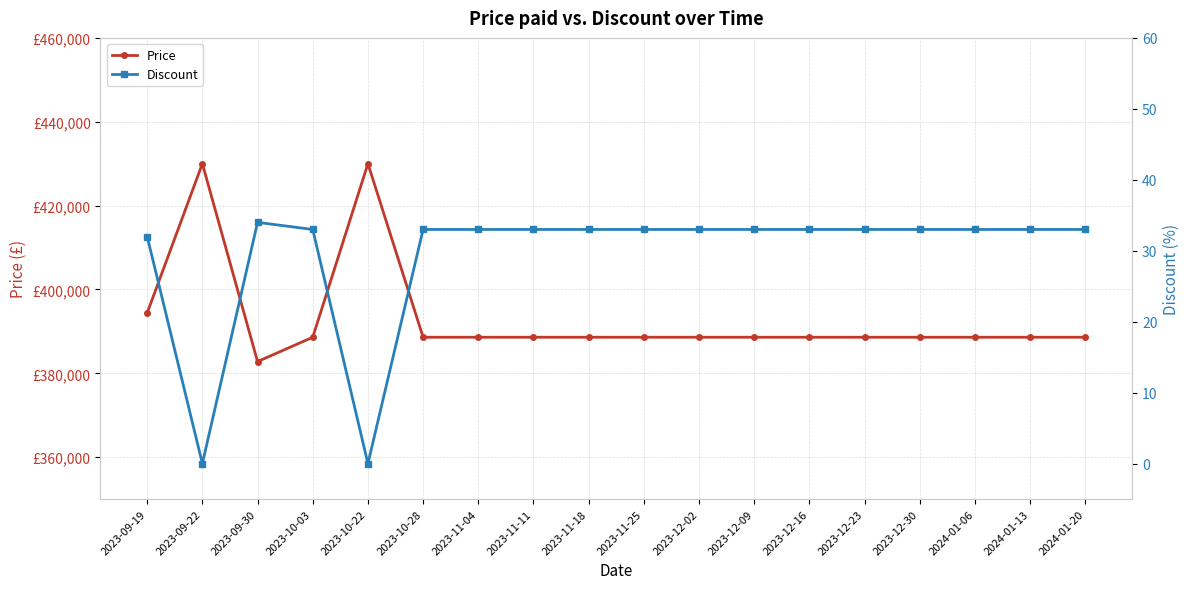

What is the difference between the highest and lowest values at 2023-11-04?

388567